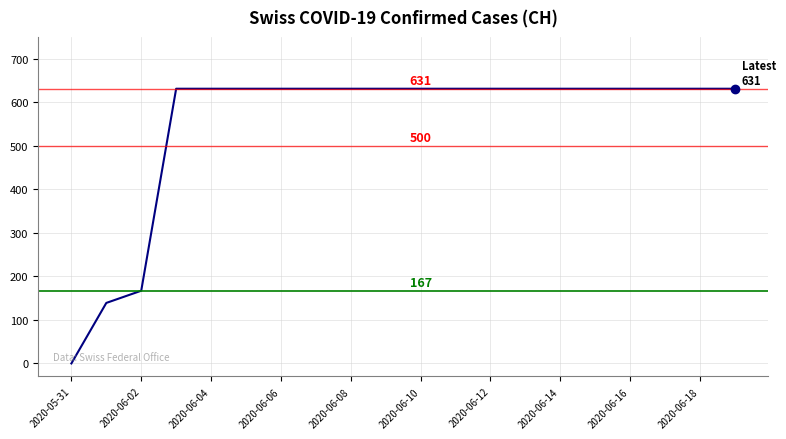

What is the sum of all values?

11033